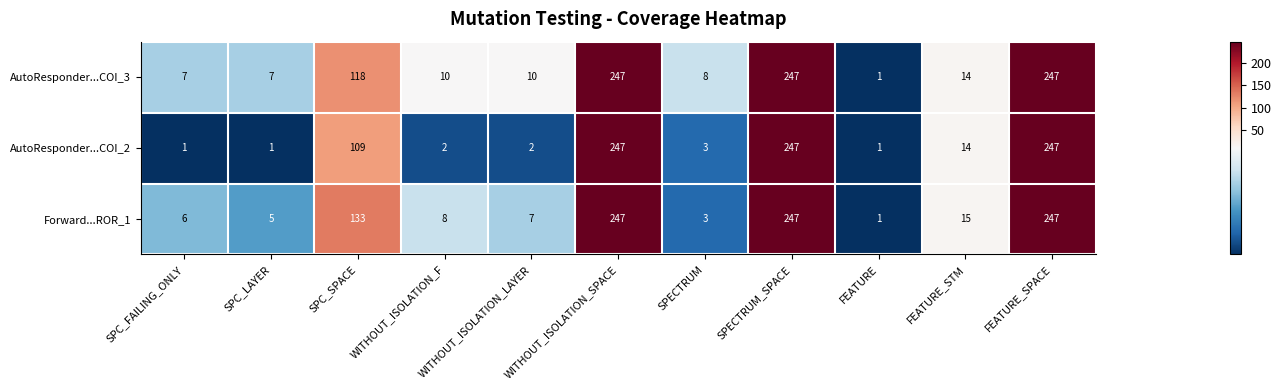

What is the difference between the second highest and second lowest values in the AutoResponder...COI_2 series?

246